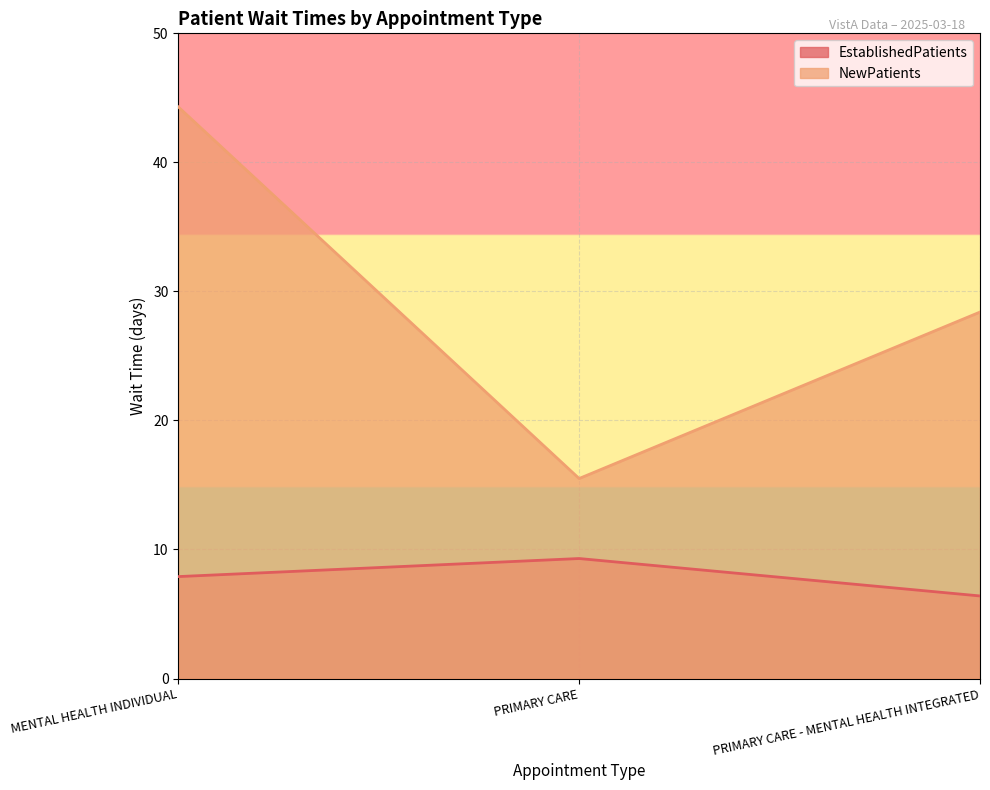

What position from the left is MENTAL HEALTH INDIVIDUAL?

1